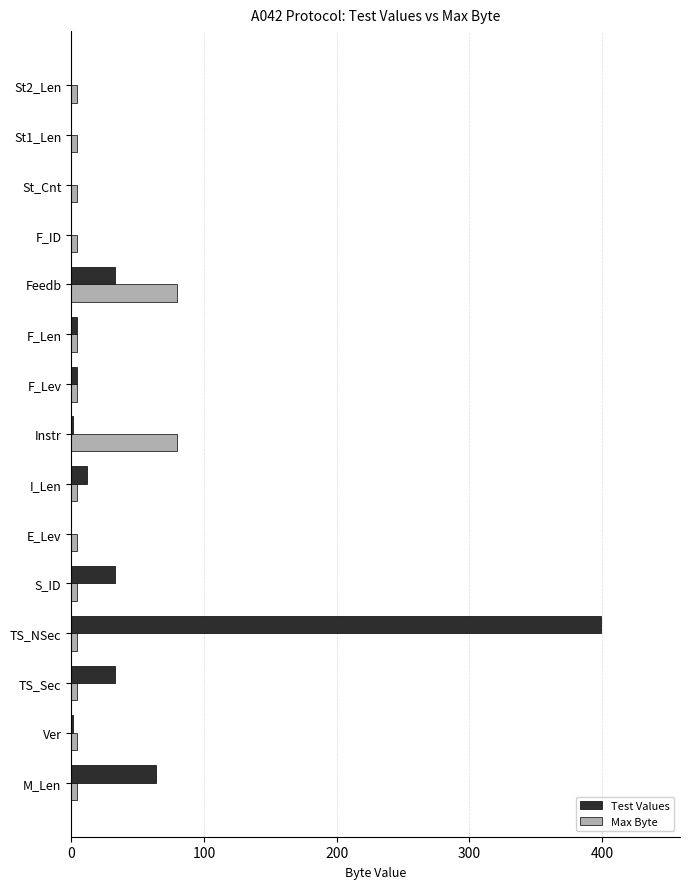

Which series changed the most between Ver and Feedb?

Max Byte